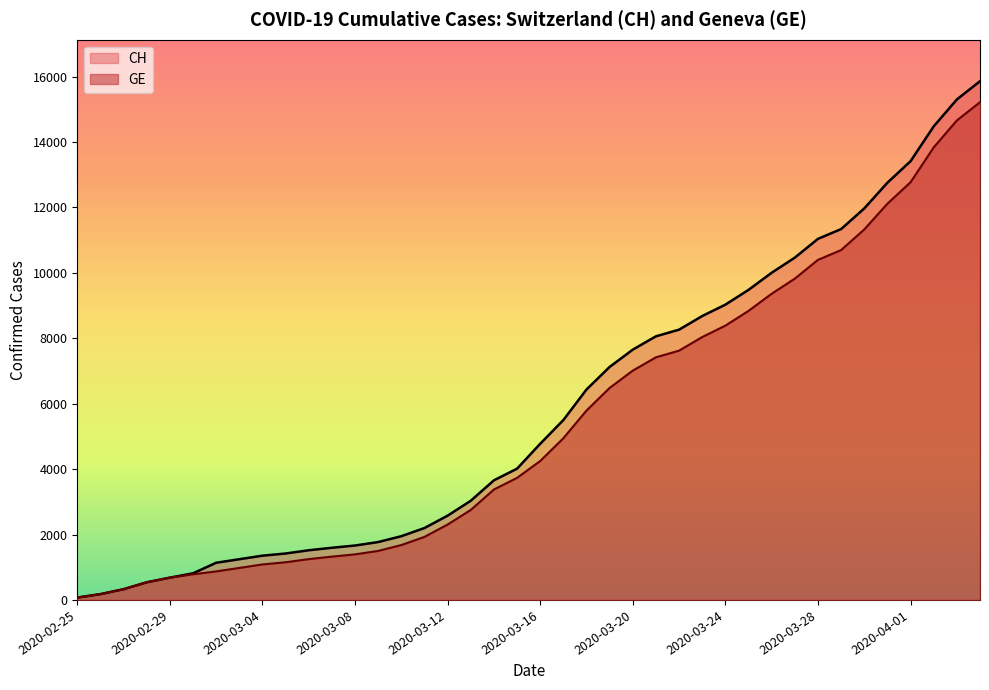

What position from the left is 2020-03-06?

11